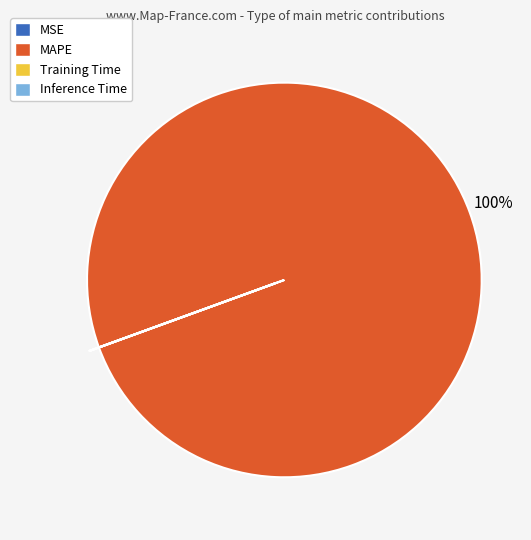

Which slice is the largest?

MAPE